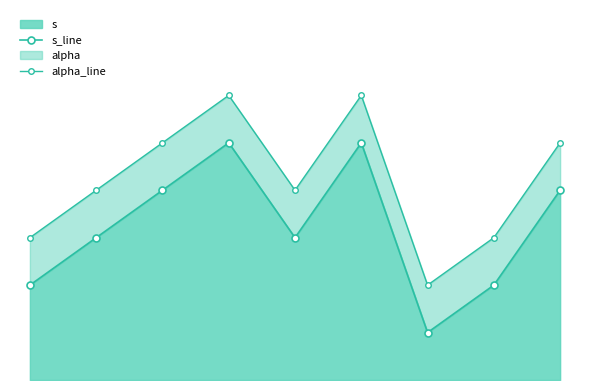

How many alpha_line values are between 3 and 5?

6